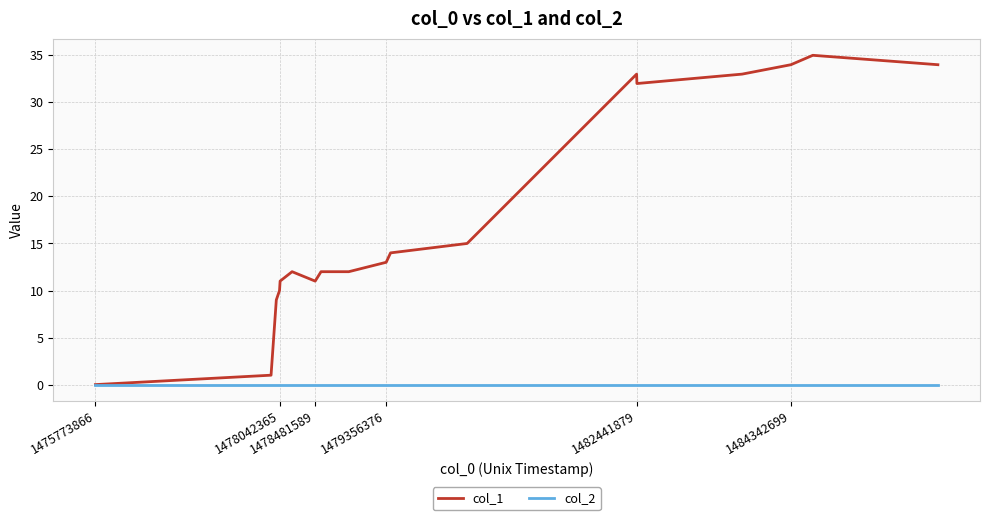

Which series has the largest range (max minus min)?

col_1